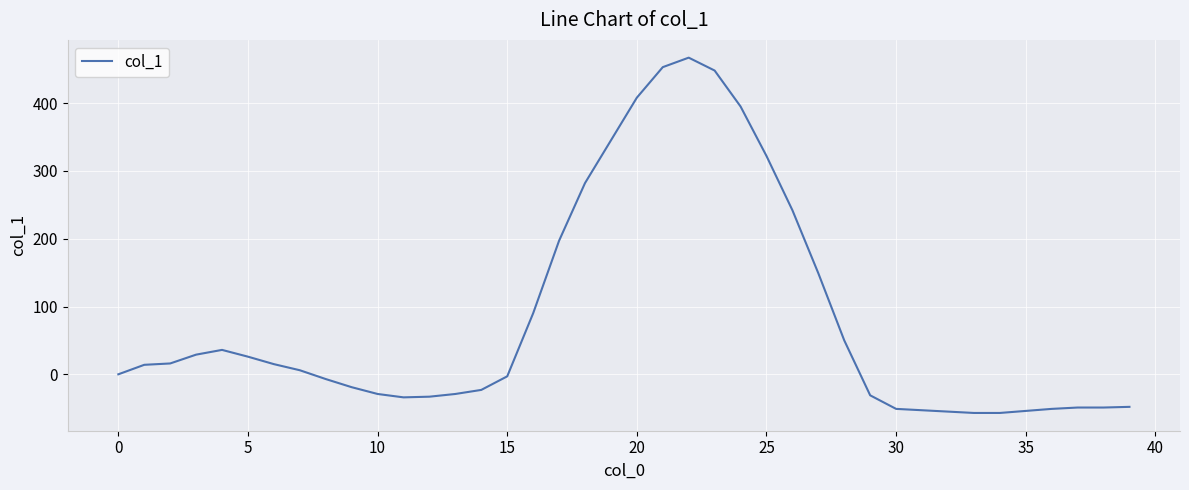

What is the maximum value shown in the chart?

467